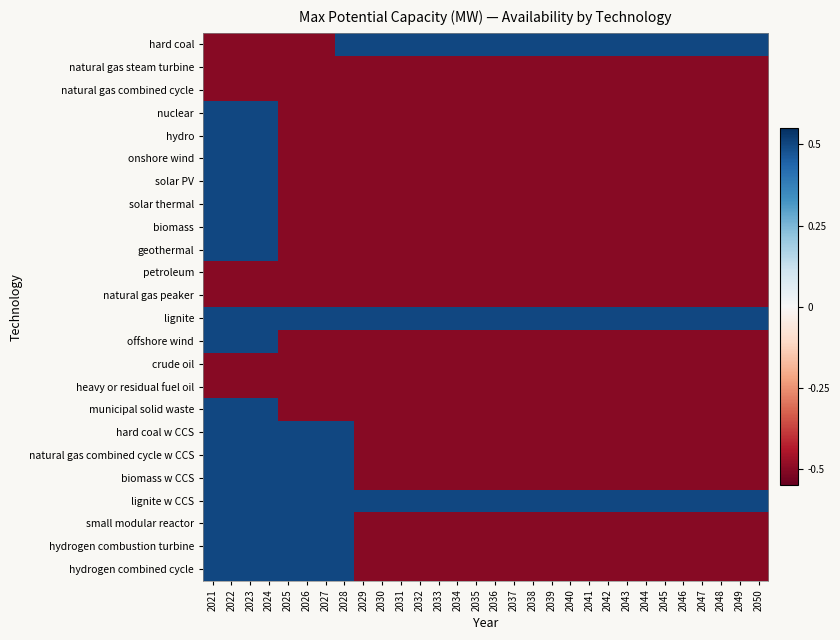

At which category is the sum across all series the highest?

2021